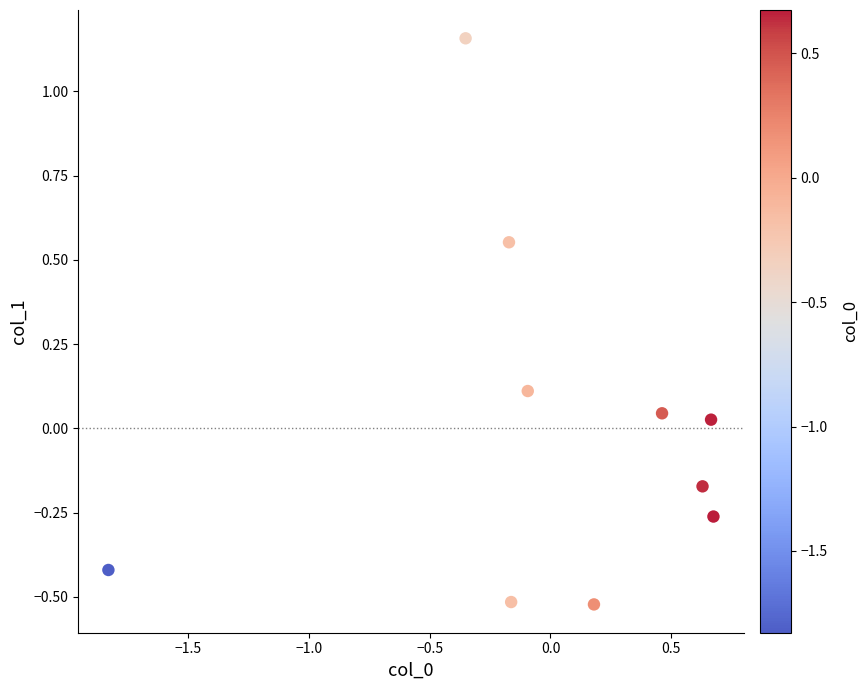

What is the range of X values (max minus min)?

2.5